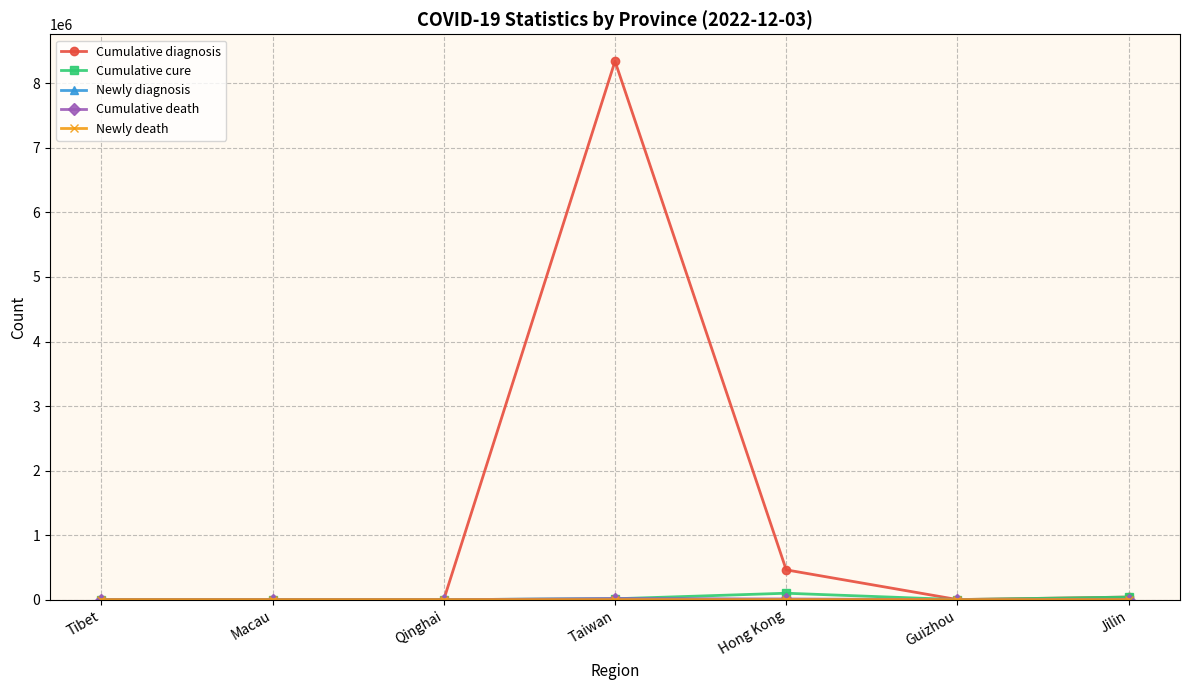

What is the label of the 6th point from the left?

Guizhou